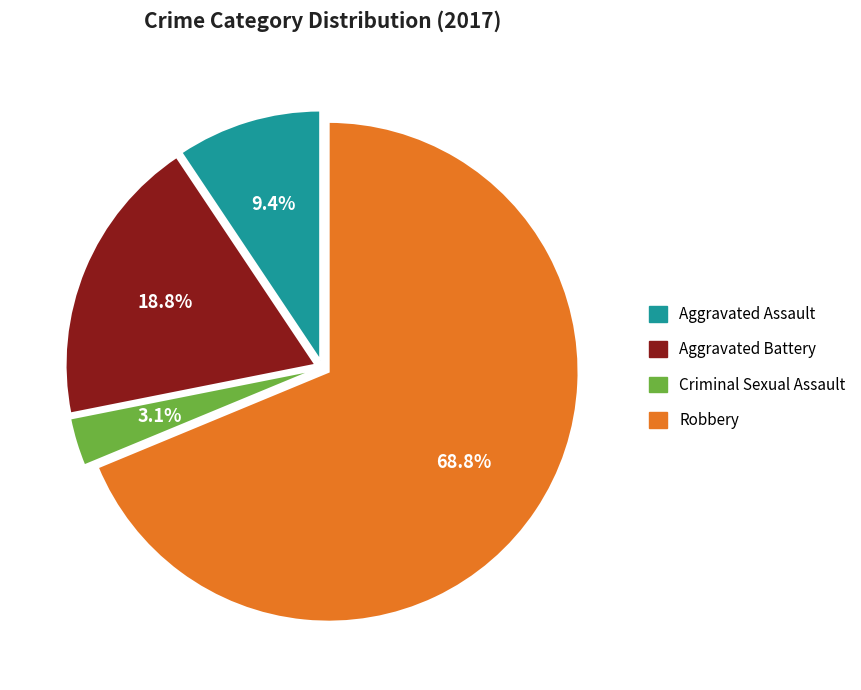

Does Robbery represent more than half of the total?

Yes